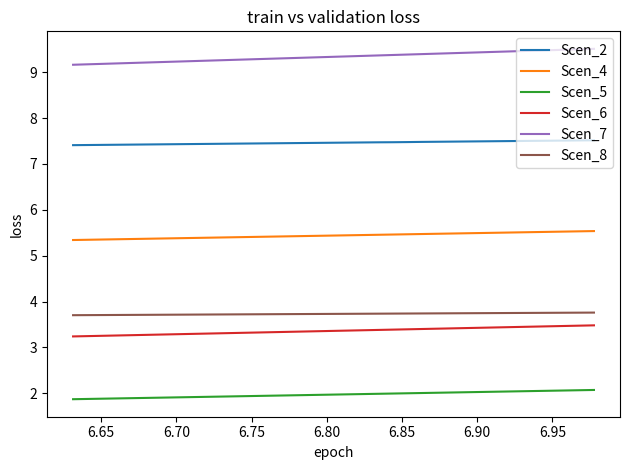

What is the minimum value for Scen_8?

3.7